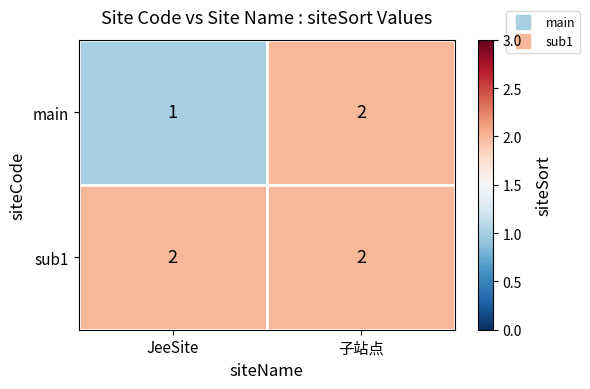

Reading right to left, list all the values displayed in this chart.

main: 子站点=2	JeeSite=1
sub1: 子站点=2	JeeSite=2